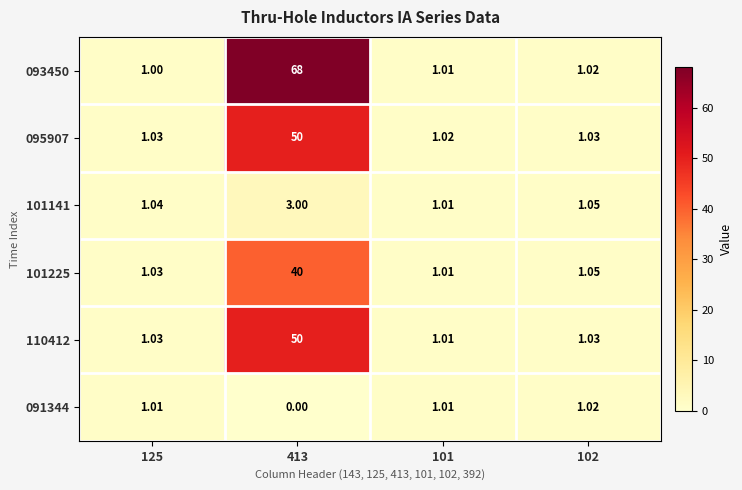

How many data points does each series have?

4